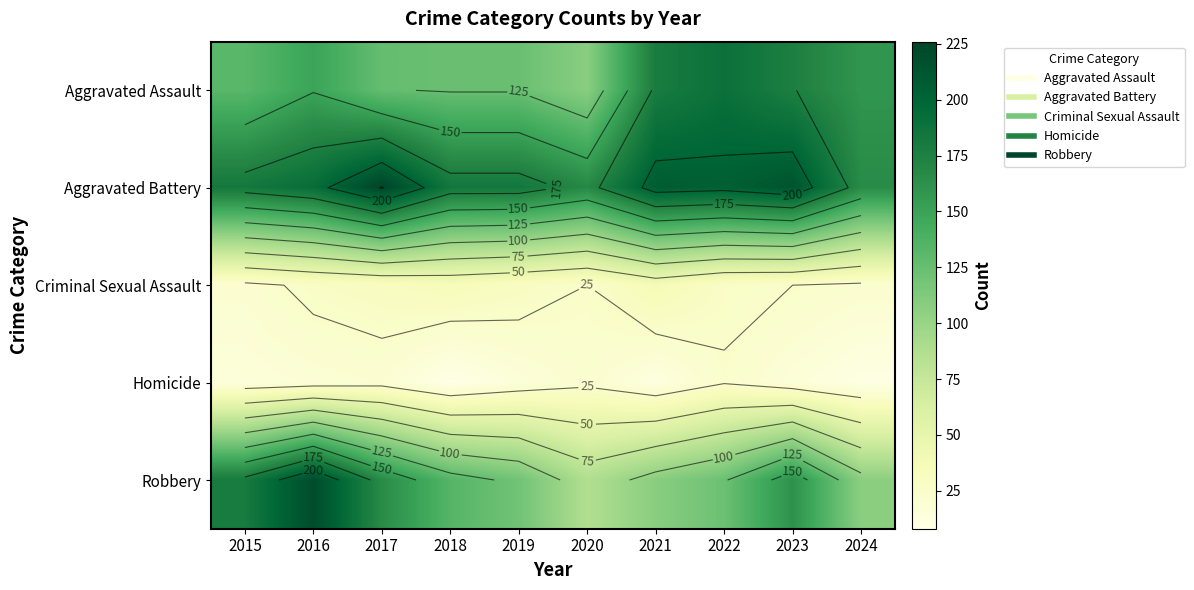

What is the difference between the Aggravated Battery values at 2021 and 2024?

42